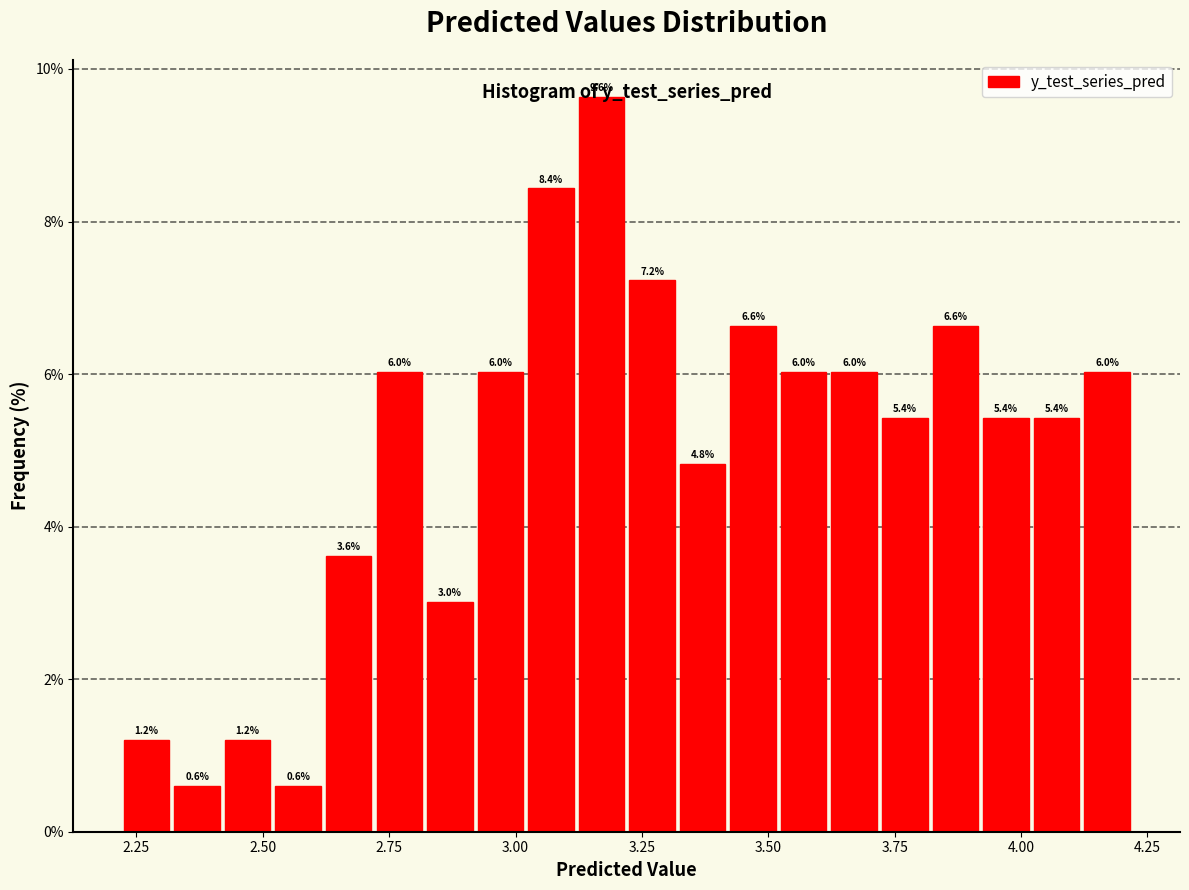

Around what value on the x-axis is the tallest bar? Give the approximate position of its centre, as read against the axis.

3.15